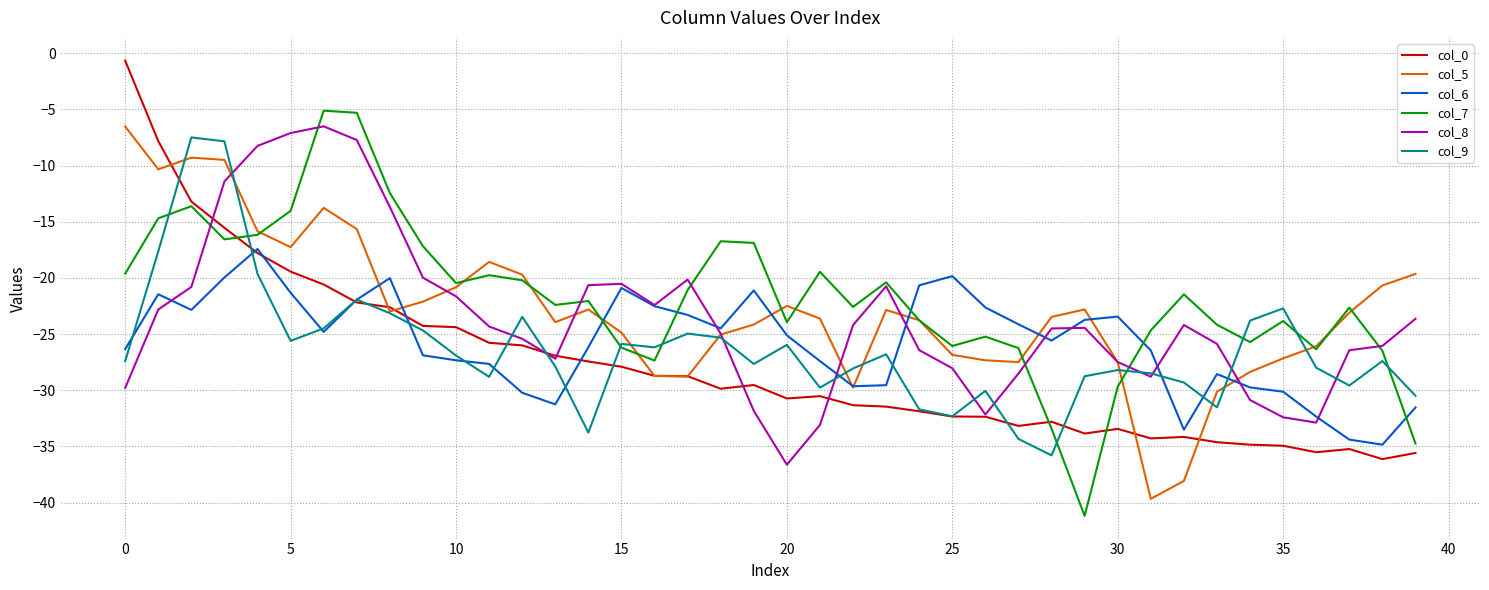

What is the minimum value for col_7?

-41.2